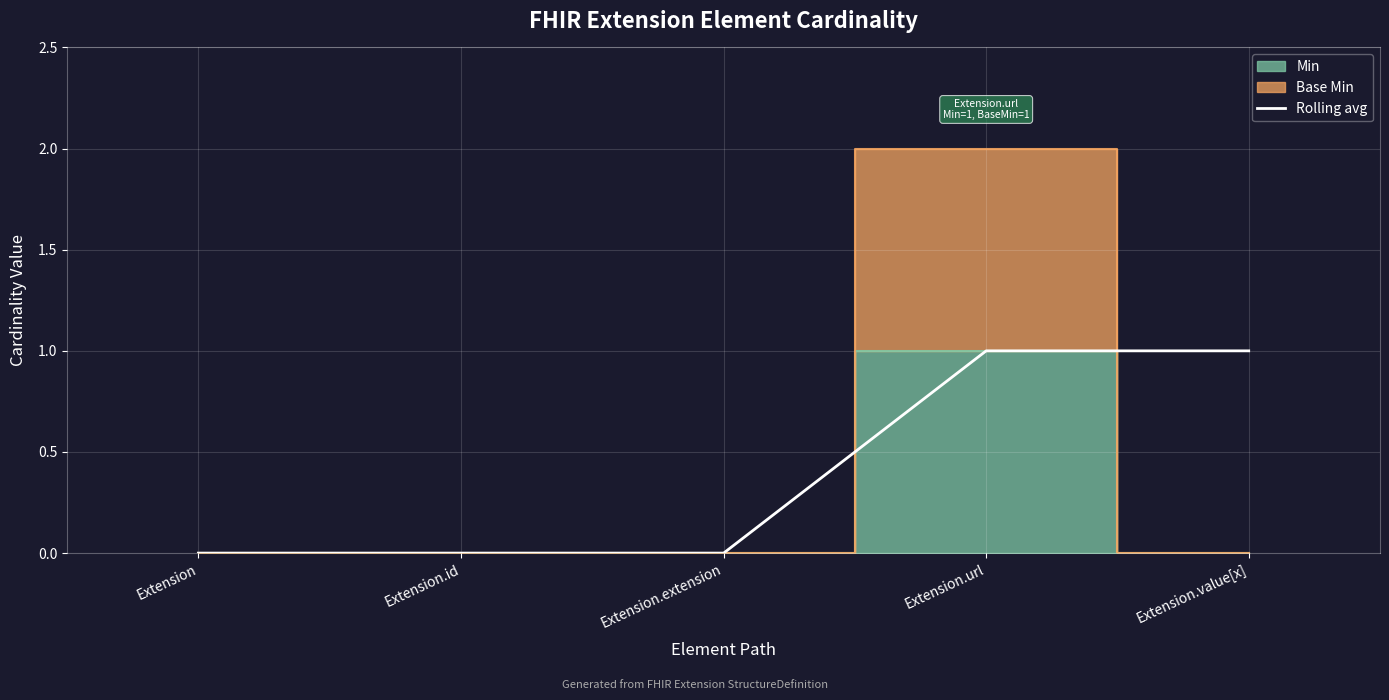

True or false: Rolling avg has a value of 0 at Extension.

True